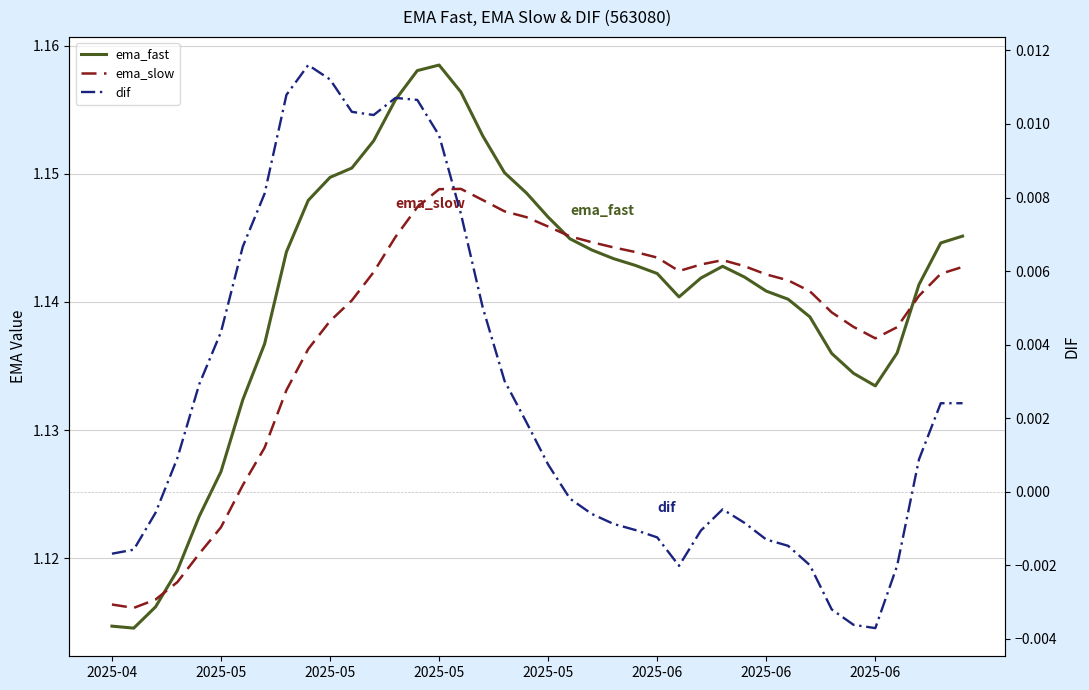

At which label is ema_fast closest to 1?

2025-05